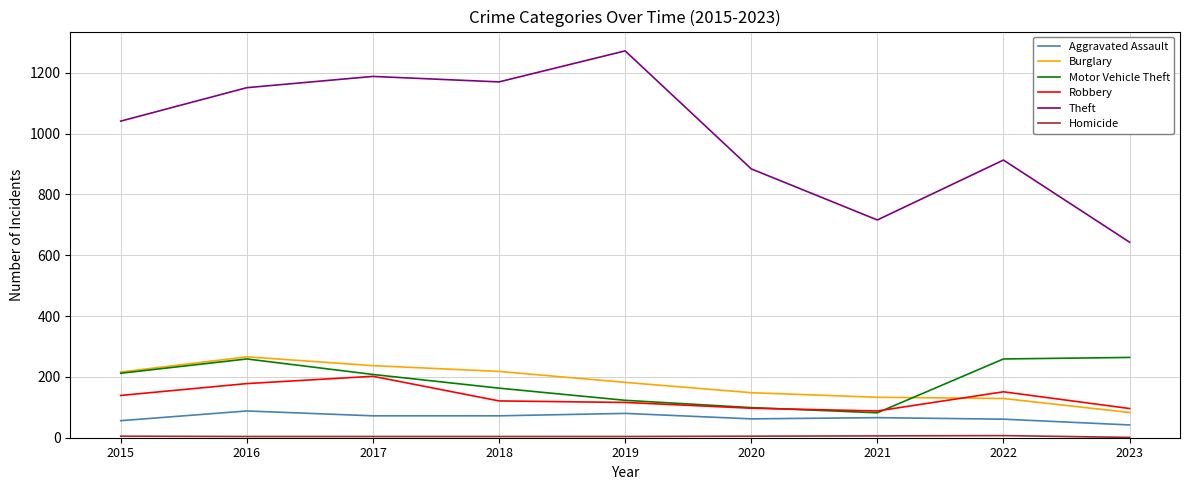

At which category does Aggravated Assault reach its first local peak?

2016